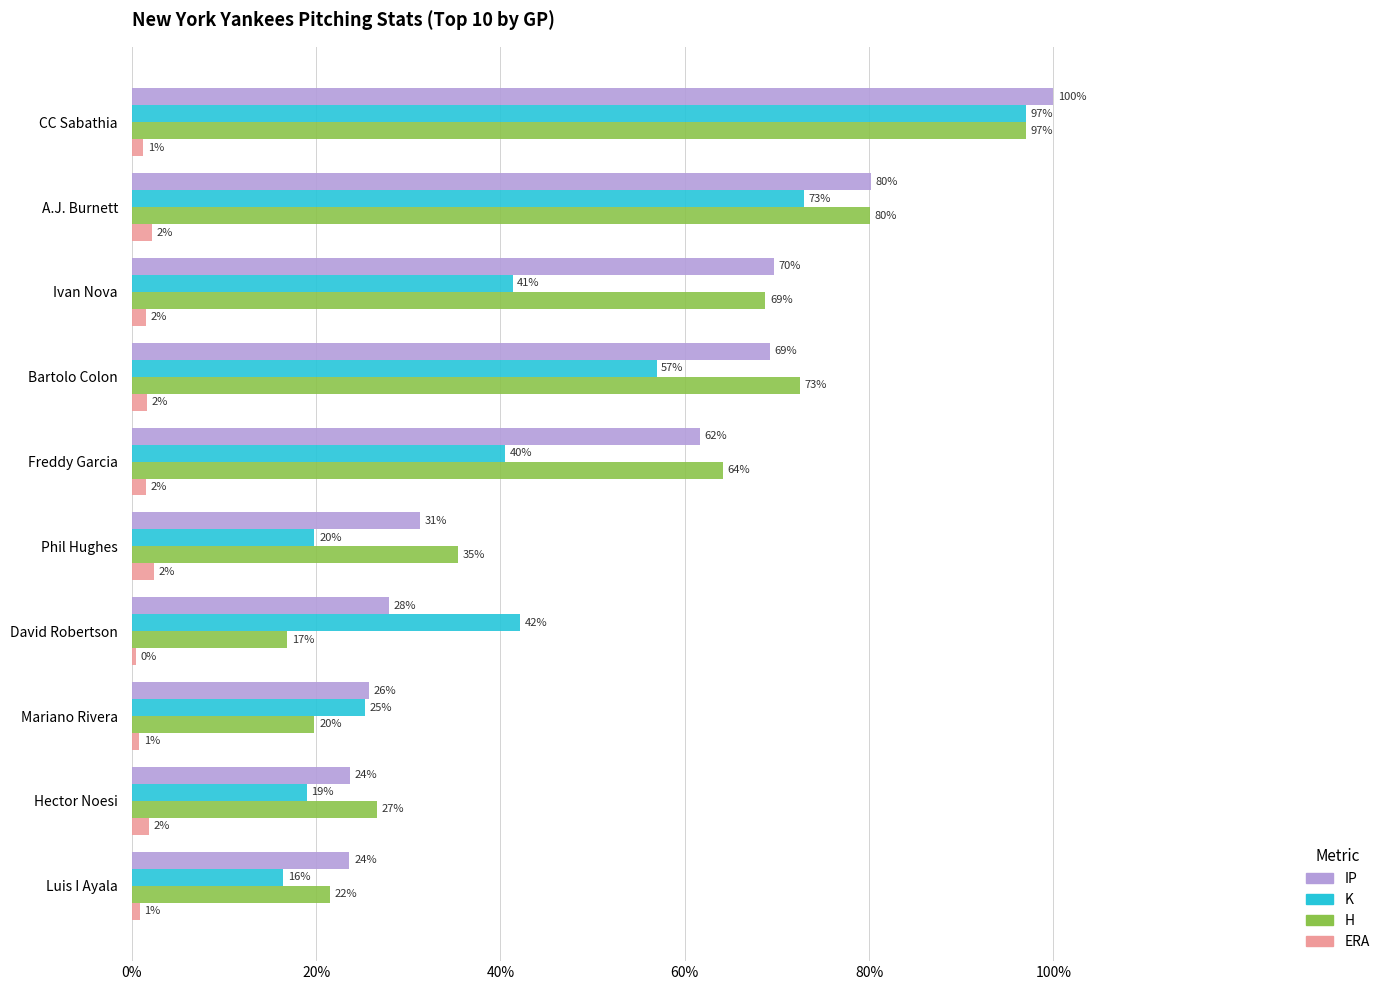

What are all the series names shown in the legend?

IP, K, H, ERA